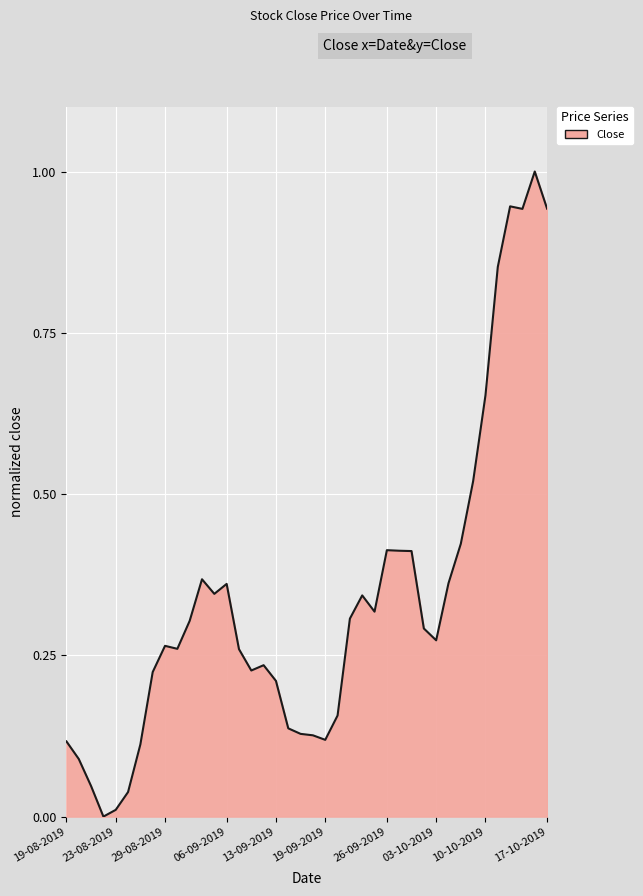

What is the difference between the maximum and minimum values?

1.0